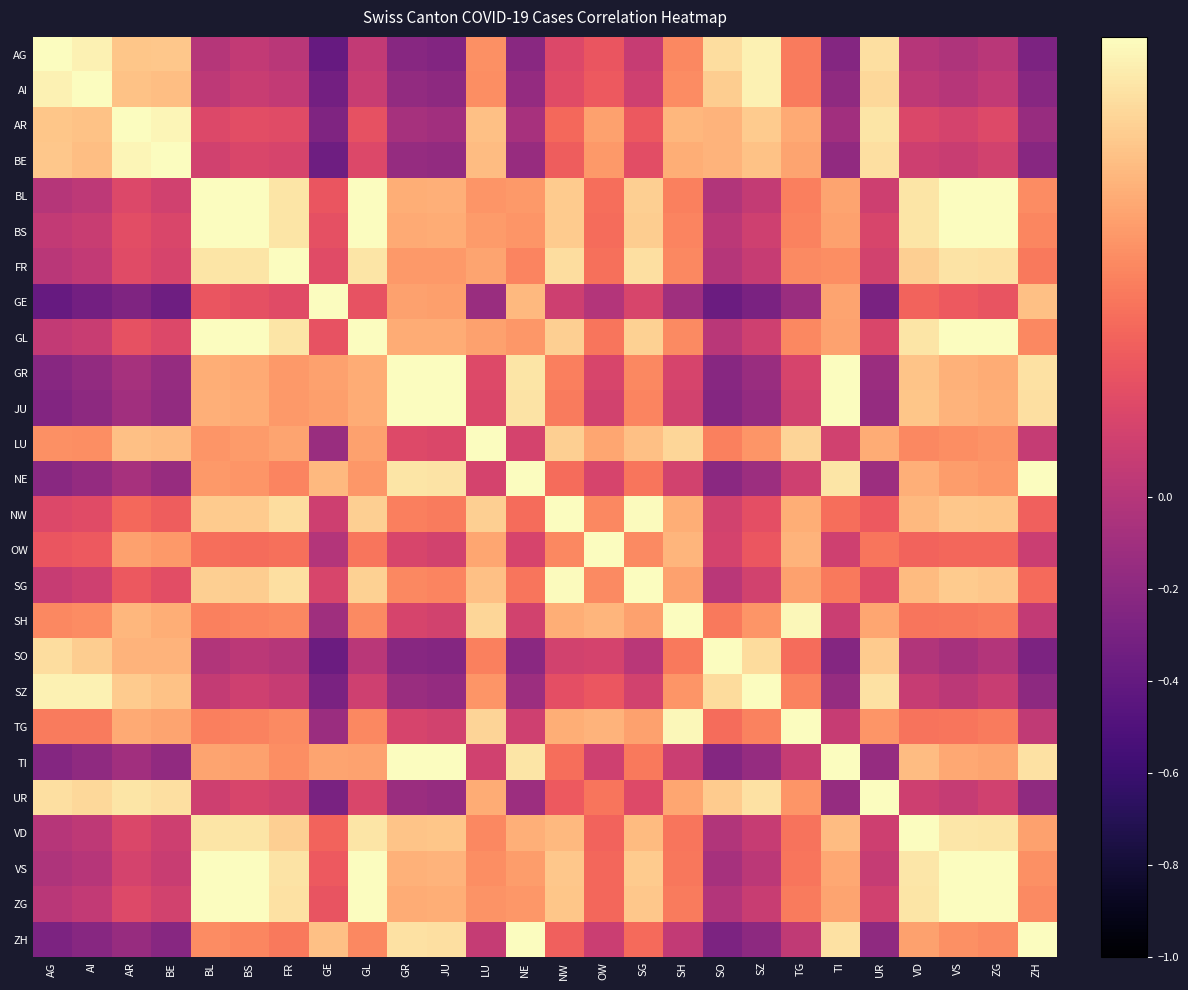

Reading left to right, what are all the values shown in this chart?

AG: AG=1.0	AI=1.0	AR=0.8	BE=0.8	BL=-0.0	BS=0.1	FR=0.0	GE=-0.4	GL=0.1	GR=-0.2	JU=-0.2	LU=0.5	NE=-0.2	NW=0.2	OW=0.3	SG=0.1	SH=0.5	SO=0.9	SZ=1.0	TG=0.5	TI=-0.2	UR=0.9	VD=0.0	VS=-0.0	ZG=0.0	ZH=-0.3
AI: AG=1.0	AI=1.0	AR=0.7	BE=0.7	BL=0.0	BS=0.1	FR=0.1	GE=-0.3	GL=0.1	GR=-0.2	JU=-0.2	LU=0.5	NE=-0.2	NW=0.2	OW=0.3	SG=0.1	SH=0.5	SO=0.8	SZ=0.9	TG=0.4	TI=-0.2	UR=0.8	VD=0.0	VS=0.0	ZG=0.1	ZH=-0.2
AR: AG=0.8	AI=0.7	AR=1.0	BE=1.0	BL=0.2	BS=0.2	FR=0.2	GE=-0.3	GL=0.3	GR=-0.1	JU=-0.1	LU=0.7	NE=-0.1	NW=0.4	OW=0.6	SG=0.3	SH=0.7	SO=0.7	SZ=0.8	TG=0.6	TI=-0.1	UR=0.9	VD=0.2	VS=0.2	ZG=0.2	ZH=-0.1
BE: AG=0.8	AI=0.7	AR=1.0	BE=1.0	BL=0.1	BS=0.2	FR=0.2	GE=-0.3	GL=0.2	GR=-0.2	JU=-0.2	LU=0.7	NE=-0.1	NW=0.3	OW=0.6	SG=0.2	SH=0.7	SO=0.7	SZ=0.7	TG=0.6	TI=-0.2	UR=0.9	VD=0.1	VS=0.1	ZG=0.1	ZH=-0.2
BL: AG=-0.0	AI=0.0	AR=0.2	BE=0.1	BL=1.0	BS=1.0	FR=0.9	GE=0.3	GL=1.0	GR=0.7	JU=0.7	LU=0.6	NE=0.6	NW=0.8	OW=0.4	SG=0.8	SH=0.5	SO=-0.0	SZ=0.1	TG=0.5	TI=0.6	UR=0.1	VD=0.9	VS=1.0	ZG=1.0	ZH=0.5
BS: AG=0.1	AI=0.1	AR=0.2	BE=0.2	BL=1.0	BS=1.0	FR=0.9	GE=0.2	GL=1.0	GR=0.6	JU=0.6	LU=0.6	NE=0.6	NW=0.8	OW=0.4	SG=0.8	SH=0.5	SO=0.0	SZ=0.1	TG=0.5	TI=0.6	UR=0.2	VD=0.9	VS=1.0	ZG=1.0	ZH=0.5
FR: AG=0.0	AI=0.1	AR=0.2	BE=0.2	BL=0.9	BS=0.9	FR=1.0	GE=0.2	GL=0.9	GR=0.6	JU=0.6	LU=0.6	NE=0.5	NW=0.9	OW=0.4	SG=0.9	SH=0.5	SO=-0.0	SZ=0.1	TG=0.5	TI=0.5	UR=0.1	VD=0.8	VS=0.9	ZG=0.9	ZH=0.4
GE: AG=-0.4	AI=-0.3	AR=-0.3	BE=-0.3	BL=0.3	BS=0.2	FR=0.2	GE=1.0	GL=0.3	GR=0.6	JU=0.6	LU=-0.1	NE=0.7	NW=0.1	OW=-0.0	SG=0.2	SH=-0.1	SO=-0.4	SZ=-0.3	TG=-0.1	TI=0.6	UR=-0.3	VD=0.3	VS=0.3	ZG=0.3	ZH=0.7
GL: AG=0.1	AI=0.1	AR=0.3	BE=0.2	BL=1.0	BS=1.0	FR=0.9	GE=0.3	GL=1.0	GR=0.6	JU=0.7	LU=0.6	NE=0.6	NW=0.8	OW=0.4	SG=0.8	SH=0.5	SO=0.0	SZ=0.1	TG=0.5	TI=0.6	UR=0.2	VD=0.9	VS=1.0	ZG=1.0	ZH=0.5
GR: AG=-0.2	AI=-0.2	AR=-0.1	BE=-0.2	BL=0.7	BS=0.6	FR=0.6	GE=0.6	GL=0.6	GR=1.0	JU=1.0	LU=0.2	NE=0.9	NW=0.5	OW=0.2	SG=0.5	SH=0.2	SO=-0.2	SZ=-0.1	TG=0.2	TI=1.0	UR=-0.1	VD=0.8	VS=0.7	ZG=0.7	ZH=0.9
JU: AG=-0.2	AI=-0.2	AR=-0.1	BE=-0.2	BL=0.7	BS=0.6	FR=0.6	GE=0.6	GL=0.7	GR=1.0	JU=1.0	LU=0.2	NE=0.9	NW=0.5	OW=0.1	SG=0.5	SH=0.1	SO=-0.2	SZ=-0.2	TG=0.1	TI=1.0	UR=-0.1	VD=0.8	VS=0.7	ZG=0.7	ZH=0.9
LU: AG=0.5	AI=0.5	AR=0.7	BE=0.7	BL=0.6	BS=0.6	FR=0.6	GE=-0.1	GL=0.6	GR=0.2	JU=0.2	LU=1.0	NE=0.2	NW=0.8	OW=0.6	SG=0.7	SH=0.8	SO=0.5	SZ=0.6	TG=0.8	TI=0.1	UR=0.6	VD=0.5	VS=0.5	ZG=0.5	ZH=0.1
NE: AG=-0.2	AI=-0.2	AR=-0.1	BE=-0.1	BL=0.6	BS=0.6	FR=0.5	GE=0.7	GL=0.6	GR=0.9	JU=0.9	LU=0.2	NE=1.0	NW=0.4	OW=0.2	SG=0.4	SH=0.1	SO=-0.2	SZ=-0.1	TG=0.1	TI=0.9	UR=-0.1	VD=0.7	VS=0.6	ZG=0.6	ZH=1.0
NW: AG=0.2	AI=0.2	AR=0.4	BE=0.3	BL=0.8	BS=0.8	FR=0.9	GE=0.1	GL=0.8	GR=0.5	JU=0.5	LU=0.8	NE=0.4	NW=1.0	OW=0.5	SG=1.0	SH=0.7	SO=0.1	SZ=0.2	TG=0.7	TI=0.4	UR=0.3	VD=0.7	VS=0.8	ZG=0.8	ZH=0.3
OW: AG=0.3	AI=0.3	AR=0.6	BE=0.6	BL=0.4	BS=0.4	FR=0.4	GE=-0.0	GL=0.4	GR=0.2	JU=0.1	LU=0.6	NE=0.2	NW=0.5	OW=1.0	SG=0.5	SH=0.7	SO=0.2	SZ=0.3	TG=0.7	TI=0.1	UR=0.4	VD=0.4	VS=0.4	ZG=0.4	ZH=0.1
SG: AG=0.1	AI=0.1	AR=0.3	BE=0.2	BL=0.8	BS=0.8	FR=0.9	GE=0.2	GL=0.8	GR=0.5	JU=0.5	LU=0.7	NE=0.4	NW=1.0	OW=0.5	SG=1.0	SH=0.6	SO=0.0	SZ=0.1	TG=0.6	TI=0.4	UR=0.2	VD=0.7	VS=0.8	ZG=0.8	ZH=0.4
SH: AG=0.5	AI=0.5	AR=0.7	BE=0.7	BL=0.5	BS=0.5	FR=0.5	GE=-0.1	GL=0.5	GR=0.2	JU=0.1	LU=0.8	NE=0.1	NW=0.7	OW=0.7	SG=0.6	SH=1.0	SO=0.4	SZ=0.6	TG=1.0	TI=0.1	UR=0.6	VD=0.4	VS=0.4	ZG=0.5	ZH=0.1
SO: AG=0.9	AI=0.8	AR=0.7	BE=0.7	BL=-0.0	BS=0.0	FR=-0.0	GE=-0.4	GL=0.0	GR=-0.2	JU=-0.2	LU=0.5	NE=-0.2	NW=0.1	OW=0.2	SG=0.0	SH=0.4	SO=1.0	SZ=0.9	TG=0.4	TI=-0.2	UR=0.8	VD=-0.0	VS=-0.1	ZG=-0.0	ZH=-0.3
SZ: AG=1.0	AI=0.9	AR=0.8	BE=0.7	BL=0.1	BS=0.1	FR=0.1	GE=-0.3	GL=0.1	GR=-0.1	JU=-0.2	LU=0.6	NE=-0.1	NW=0.2	OW=0.3	SG=0.1	SH=0.6	SO=0.9	SZ=1.0	TG=0.5	TI=-0.2	UR=0.9	VD=0.1	VS=0.0	ZG=0.1	ZH=-0.2
TG: AG=0.5	AI=0.4	AR=0.6	BE=0.6	BL=0.5	BS=0.5	FR=0.5	GE=-0.1	GL=0.5	GR=0.2	JU=0.1	LU=0.8	NE=0.1	NW=0.7	OW=0.7	SG=0.6	SH=1.0	SO=0.4	SZ=0.5	TG=1.0	TI=0.1	UR=0.6	VD=0.4	VS=0.4	ZG=0.4	ZH=0.0
TI: AG=-0.2	AI=-0.2	AR=-0.1	BE=-0.2	BL=0.6	BS=0.6	FR=0.5	GE=0.6	GL=0.6	GR=1.0	JU=1.0	LU=0.1	NE=0.9	NW=0.4	OW=0.1	SG=0.4	SH=0.1	SO=-0.2	SZ=-0.2	TG=0.1	TI=1.0	UR=-0.1	VD=0.7	VS=0.6	ZG=0.6	ZH=0.9
UR: AG=0.9	AI=0.8	AR=0.9	BE=0.9	BL=0.1	BS=0.2	FR=0.1	GE=-0.3	GL=0.2	GR=-0.1	JU=-0.1	LU=0.6	NE=-0.1	NW=0.3	OW=0.4	SG=0.2	SH=0.6	SO=0.8	SZ=0.9	TG=0.6	TI=-0.1	UR=1.0	VD=0.1	VS=0.1	ZG=0.1	ZH=-0.2
VD: AG=0.0	AI=0.0	AR=0.2	BE=0.1	BL=0.9	BS=0.9	FR=0.8	GE=0.3	GL=0.9	GR=0.8	JU=0.8	LU=0.5	NE=0.7	NW=0.7	OW=0.4	SG=0.7	SH=0.4	SO=-0.0	SZ=0.1	TG=0.4	TI=0.7	UR=0.1	VD=1.0	VS=0.9	ZG=0.9	ZH=0.6
VS: AG=-0.0	AI=0.0	AR=0.2	BE=0.1	BL=1.0	BS=1.0	FR=0.9	GE=0.3	GL=1.0	GR=0.7	JU=0.7	LU=0.5	NE=0.6	NW=0.8	OW=0.4	SG=0.8	SH=0.4	SO=-0.1	SZ=0.0	TG=0.4	TI=0.6	UR=0.1	VD=0.9	VS=1.0	ZG=1.0	ZH=0.5
ZG: AG=0.0	AI=0.1	AR=0.2	BE=0.1	BL=1.0	BS=1.0	FR=0.9	GE=0.3	GL=1.0	GR=0.7	JU=0.7	LU=0.5	NE=0.6	NW=0.8	OW=0.4	SG=0.8	SH=0.5	SO=-0.0	SZ=0.1	TG=0.4	TI=0.6	UR=0.1	VD=0.9	VS=1.0	ZG=1.0	ZH=0.5
ZH: AG=-0.3	AI=-0.2	AR=-0.1	BE=-0.2	BL=0.5	BS=0.5	FR=0.4	GE=0.7	GL=0.5	GR=0.9	JU=0.9	LU=0.1	NE=1.0	NW=0.3	OW=0.1	SG=0.4	SH=0.1	SO=-0.3	SZ=-0.2	TG=0.0	TI=0.9	UR=-0.2	VD=0.6	VS=0.5	ZG=0.5	ZH=1.0